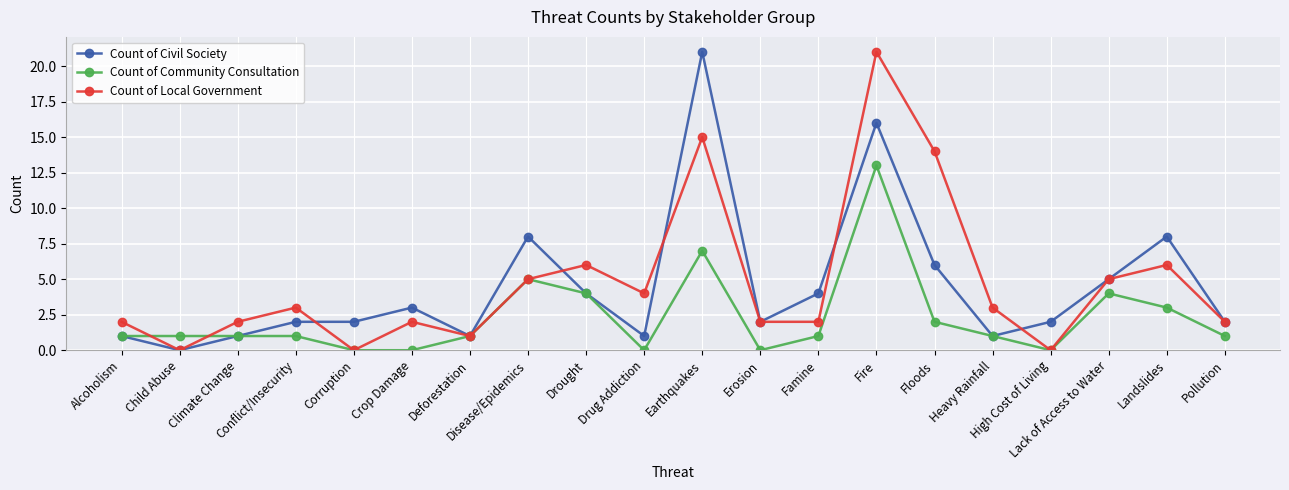

At which label does Count of Civil Society reach its minimum?

Child Abuse